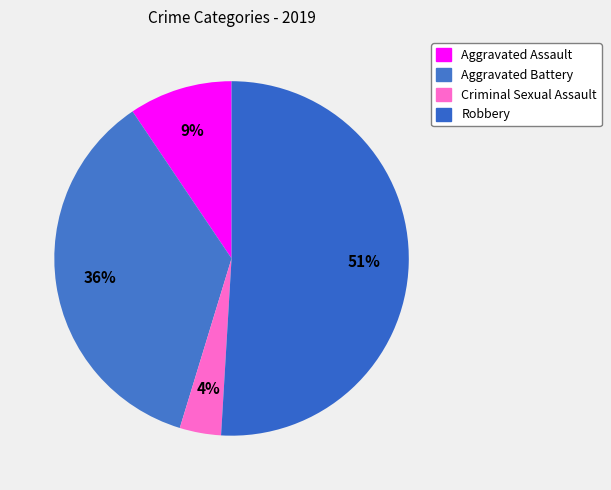

How many slices are in this pie chart?

4